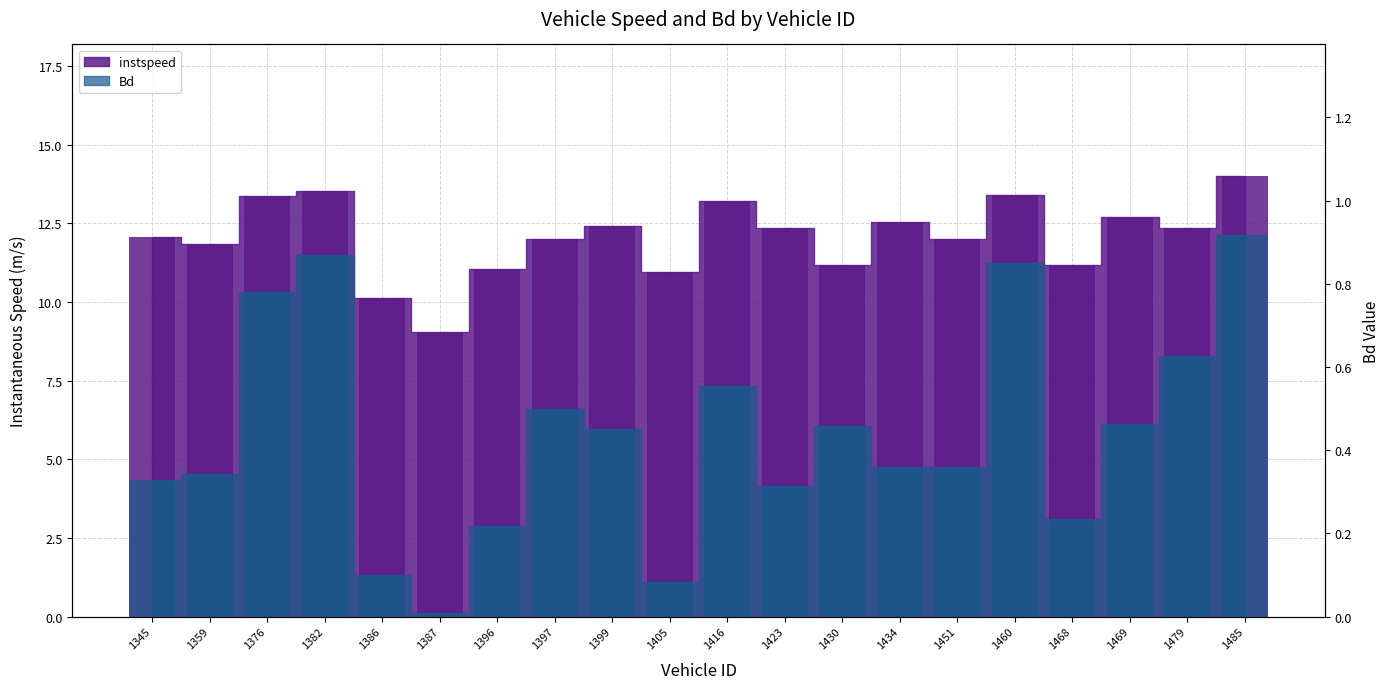

What are all the series names shown in the legend?

instspeed, Bd